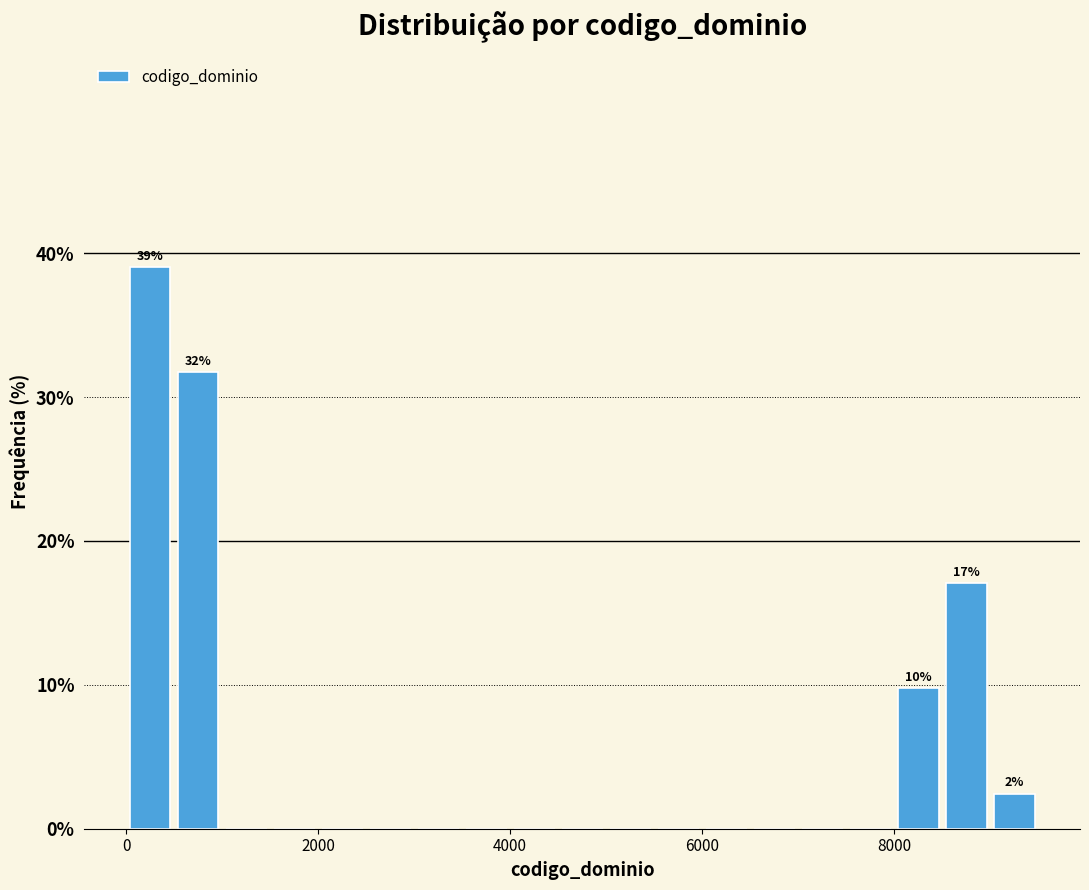

Read against the x-axis, roughly where is the centre of the tallest bar?

200